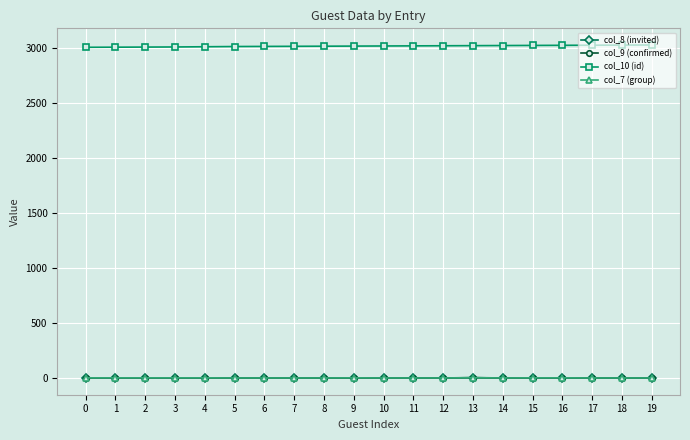

Reading right to left, what are all the values shown in this chart?

col_8 (invited): 1	1	1	2	2	1	3	1	1	1	2	1	1	1	1	2	2	2	2	2
col_9 (confirmed): 1	1	1	2	2	1	4	1	1	1	2	0	1	1	1	2	2	2	2	2
col_10 (id): 3023	3022	3021	3020	3019	3018	3017	3016	3015	3014	3013	3012	3011	3010	3009	3007	3005	3004	3003	3002
col_7 (group): 1	1	1	2	2	1	3	1	1	1	2	1	1	1	1	2	2	2	2	2